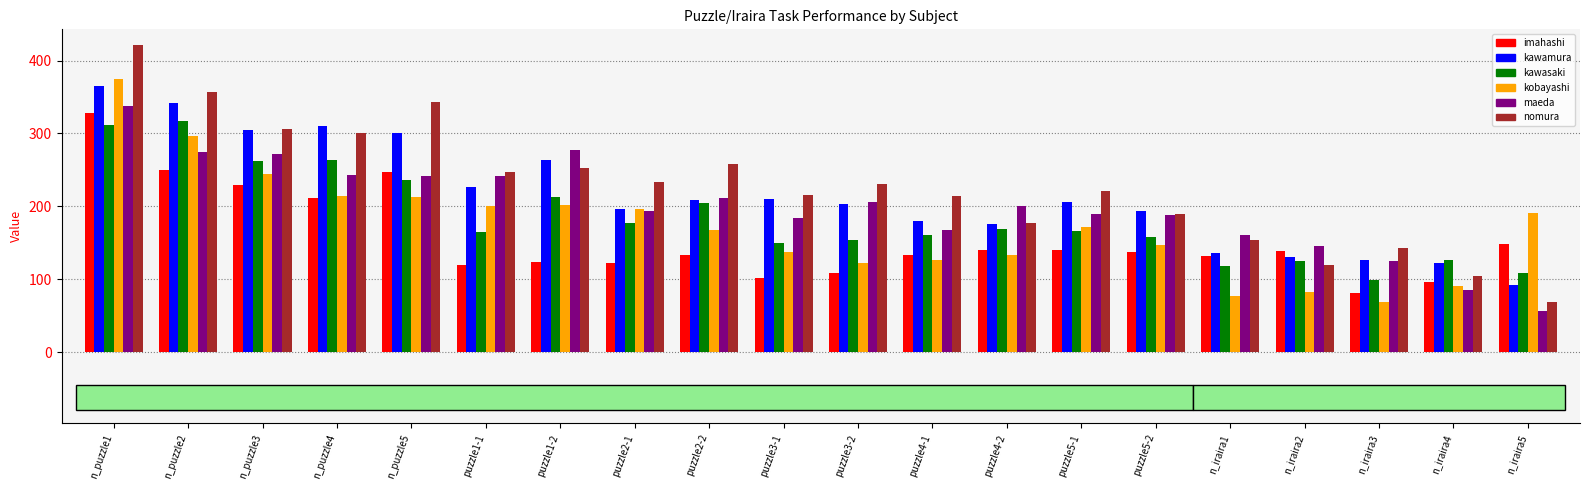

Which series has the widest spread of values?

nomura